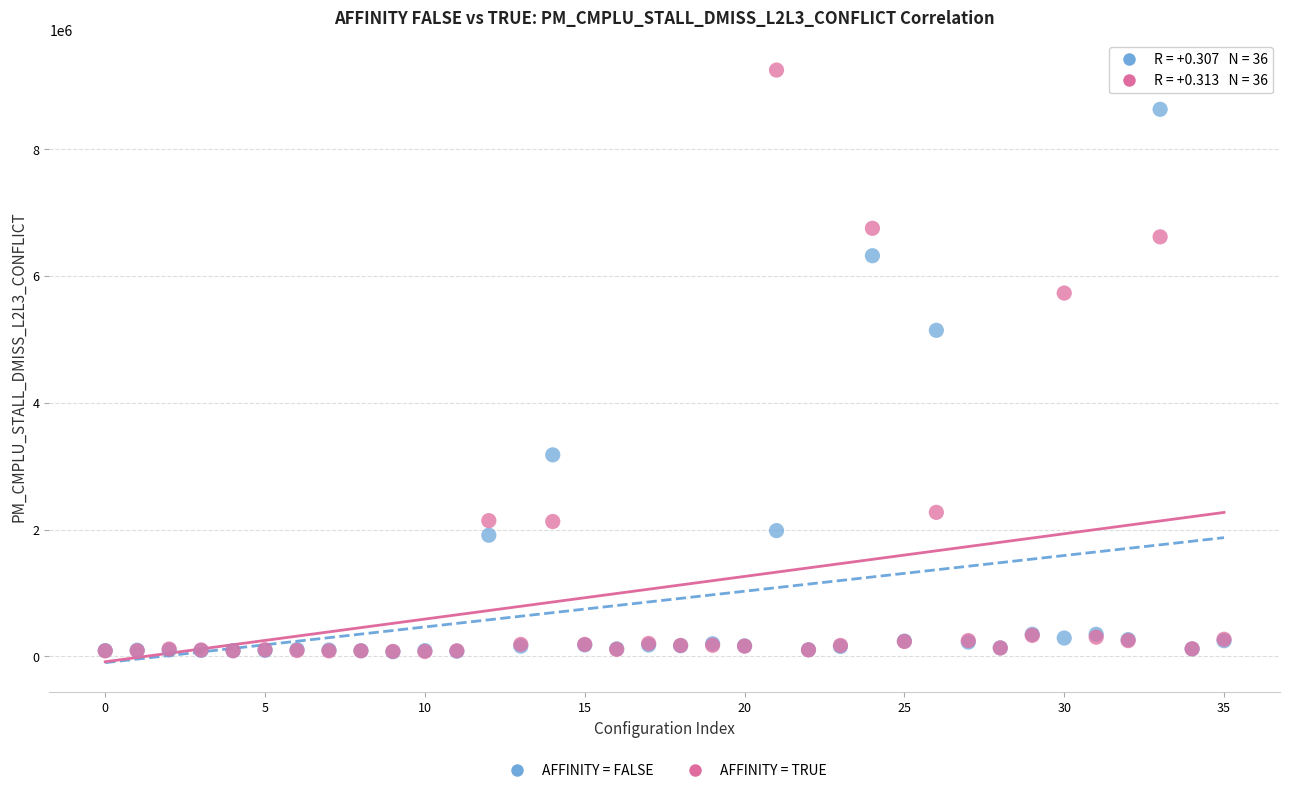

Across all series, what Y value is closest to 4663163?

5145916